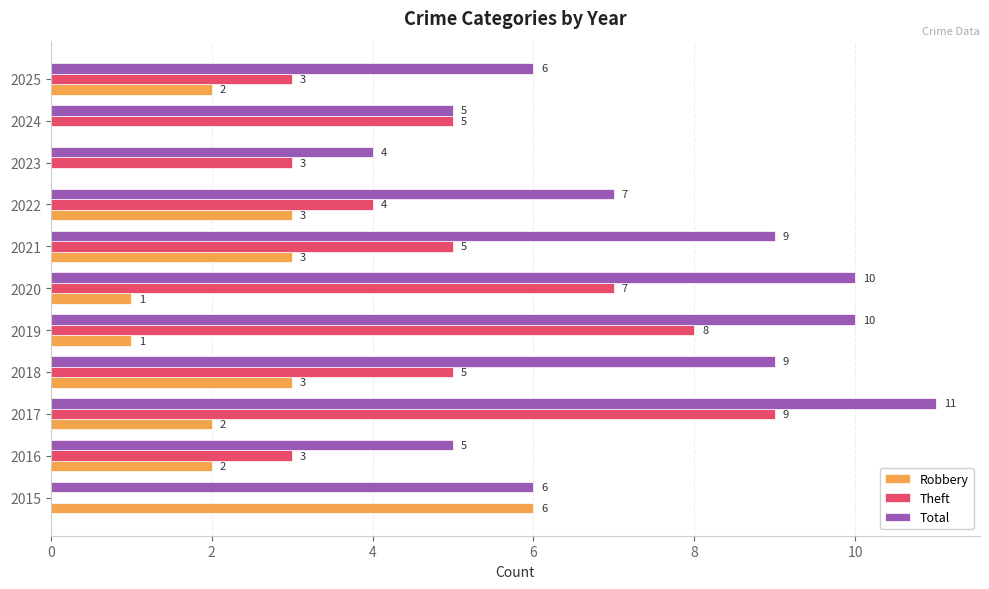

Which series has the widest spread of values?

Theft